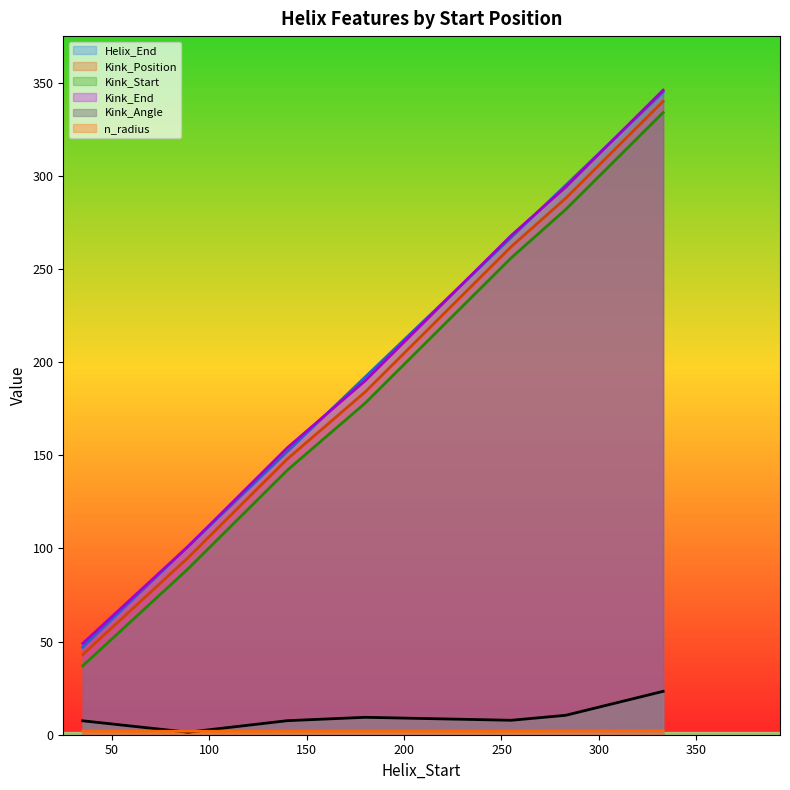

At which label is Helix_End closest to 196?

180